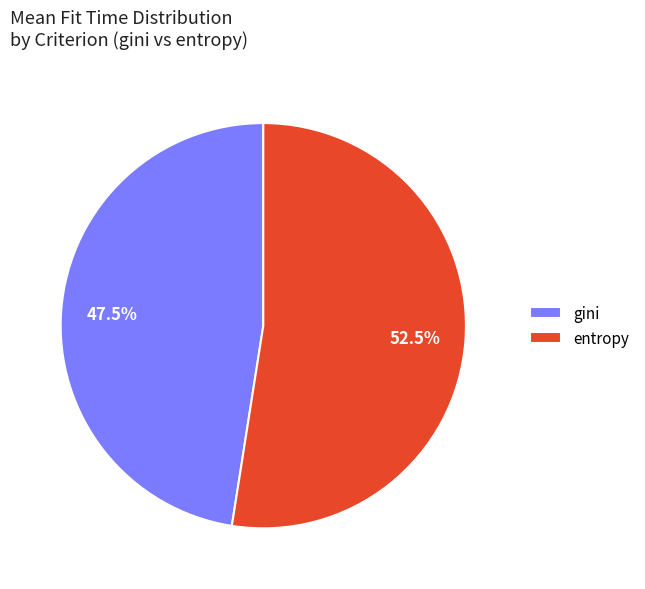

Is there any slice that represents more than half of the pie?

Yes